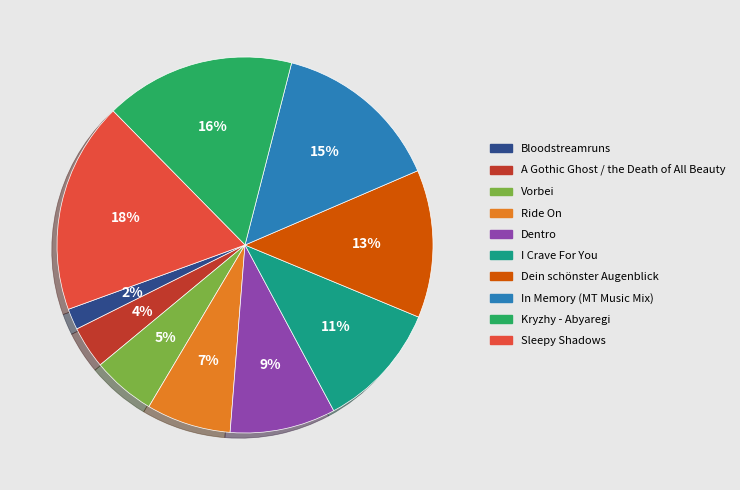

Rank the categories by value from highest to lowest.

Sleepy Shadows, Kryzhy - Abyaregi, In Memory (MT Music Mix), Dein schönster Augenblick, I Crave For You, Dentro, Ride On, Vorbei, A Gothic Ghost / the Death of All Beauty, Bloodstreamruns